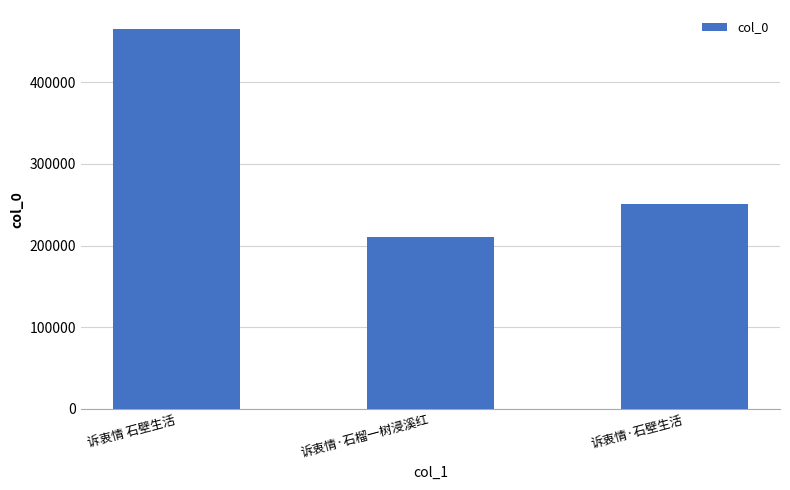

List the labels in order of value, largest first.

诉衷情 石壁生活, 诉衷情·石壁生活, 诉衷情·石榴一树浸溪红